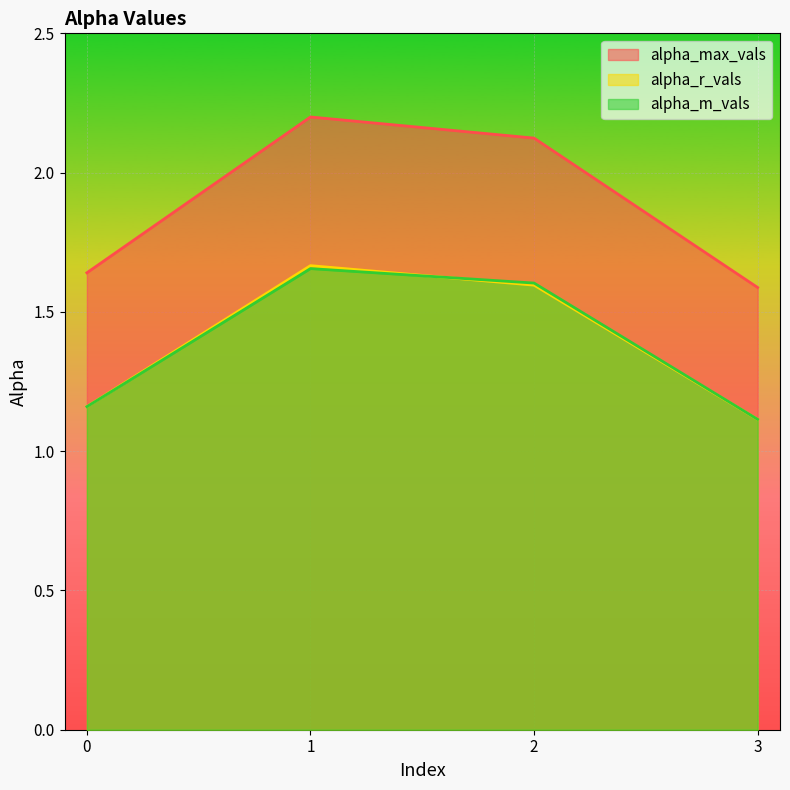

True or false: alpha_m_vals and alpha_max_vals intersect in this chart.

False